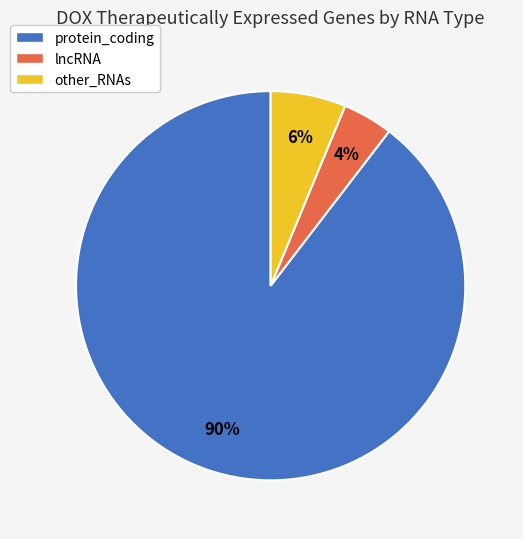

Which has a higher value, other_RNAs or lncRNA?

other_RNAs